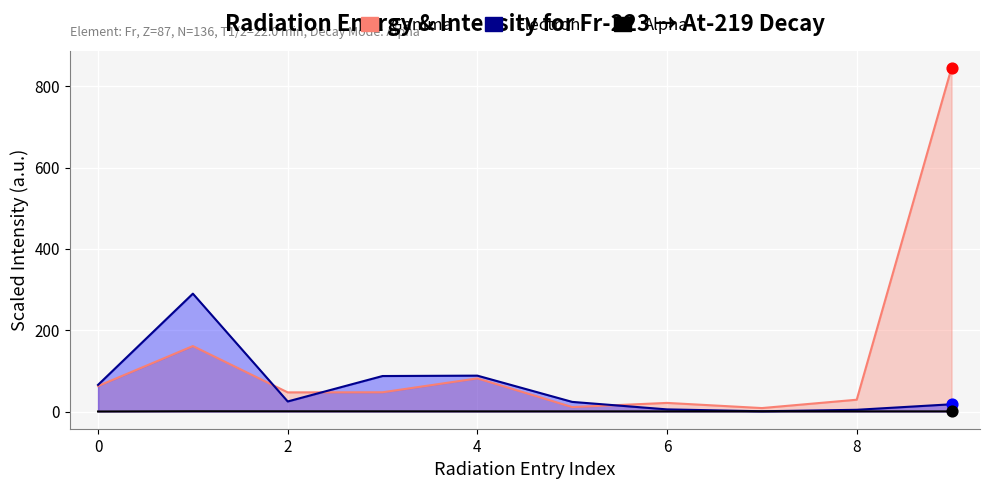

Which series has the largest Y range (max minus min)?

Gamma